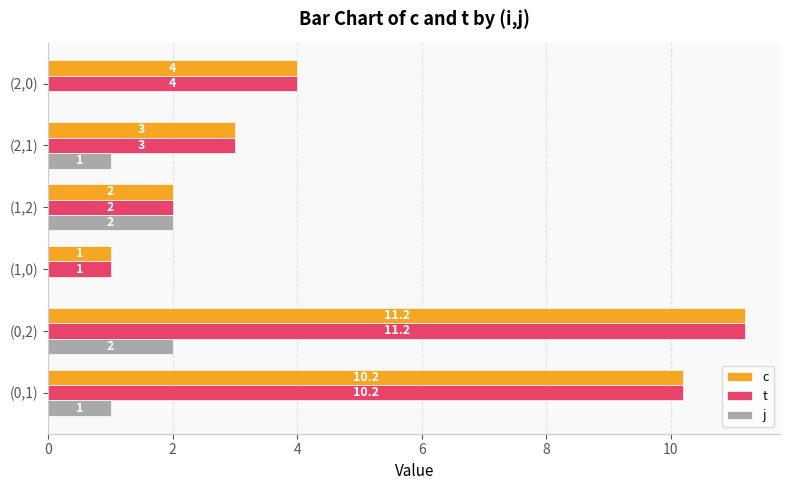

What is the total value across all series at (2,0)?

8.0